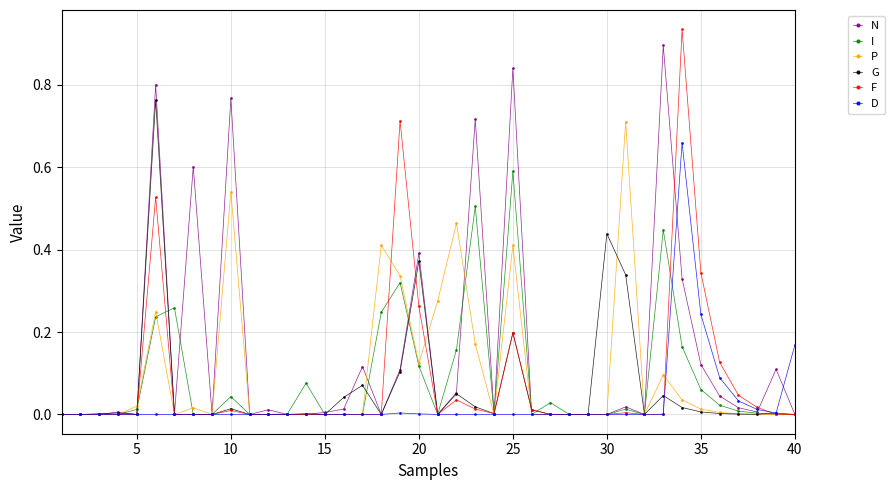

What is the sum of all N values?

6.0